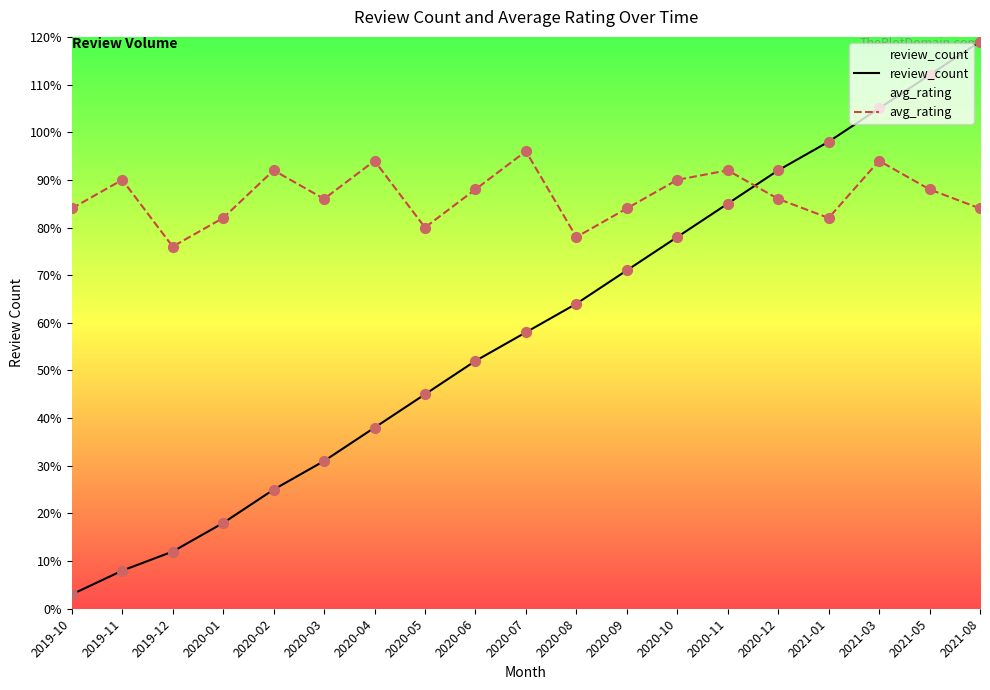

Which series has the largest total across all categories?

avg_rating